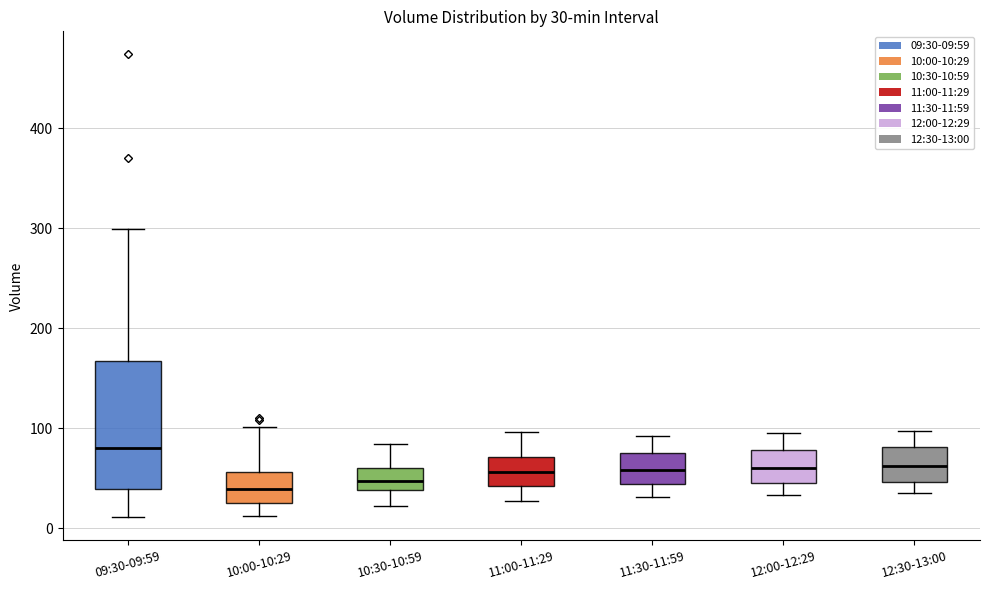

Which box has the highest median line?

09:30-09:59